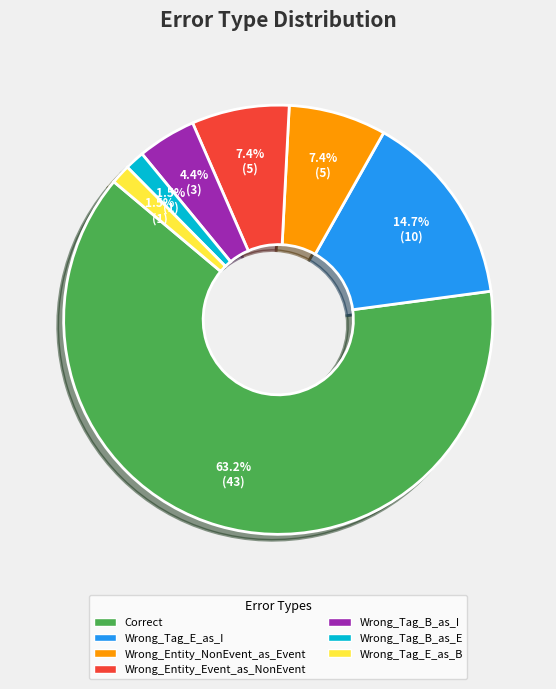

Does Correct represent more than half of the total?

Yes